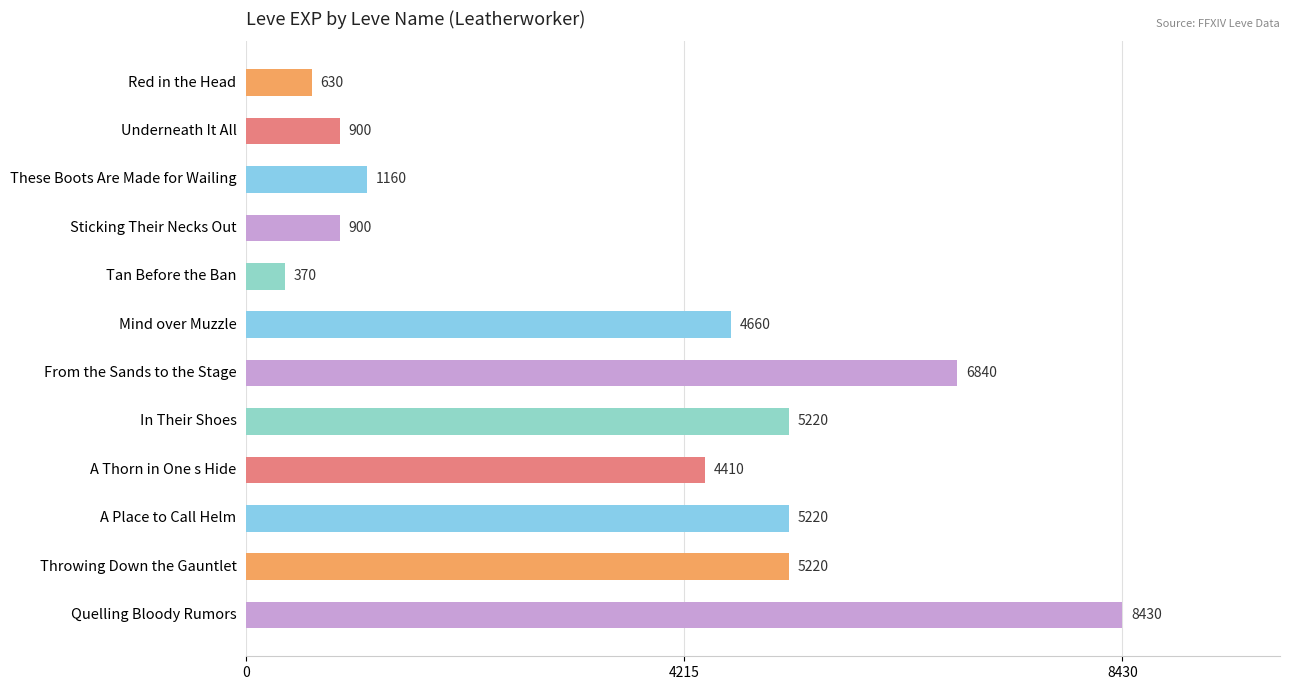

At which category does the chart reach its peak across all series?

Quelling Bloody Rumors